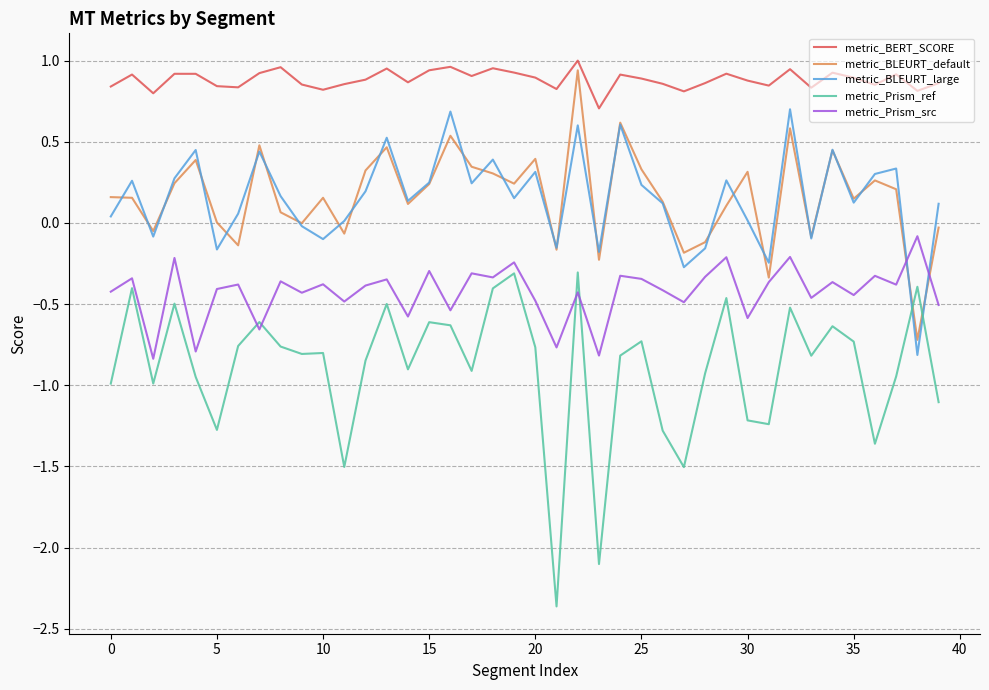

Rank the series by their maximum value, from highest to lowest.

metric_BERT_SCORE, metric_BLEURT_default, metric_BLEURT_large, metric_Prism_src, metric_Prism_ref